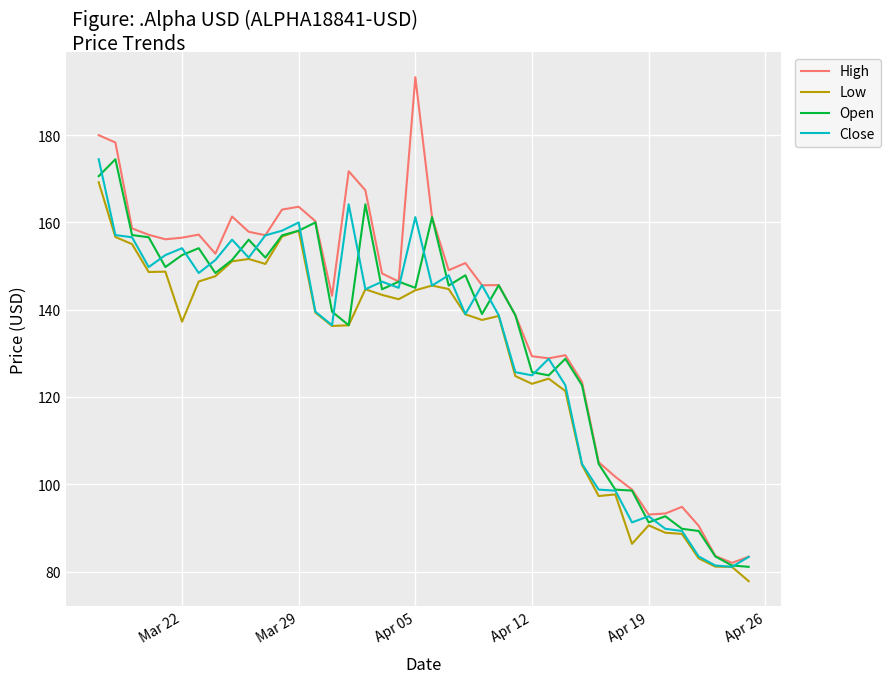

Which series has the largest range (max minus min)?

High